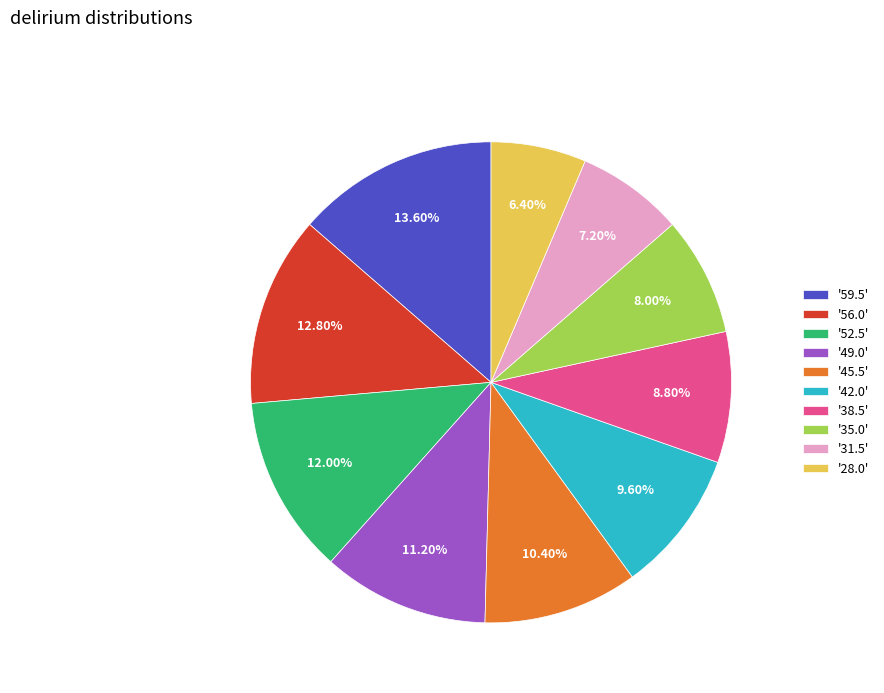

Count the number of slices in the pie.

10